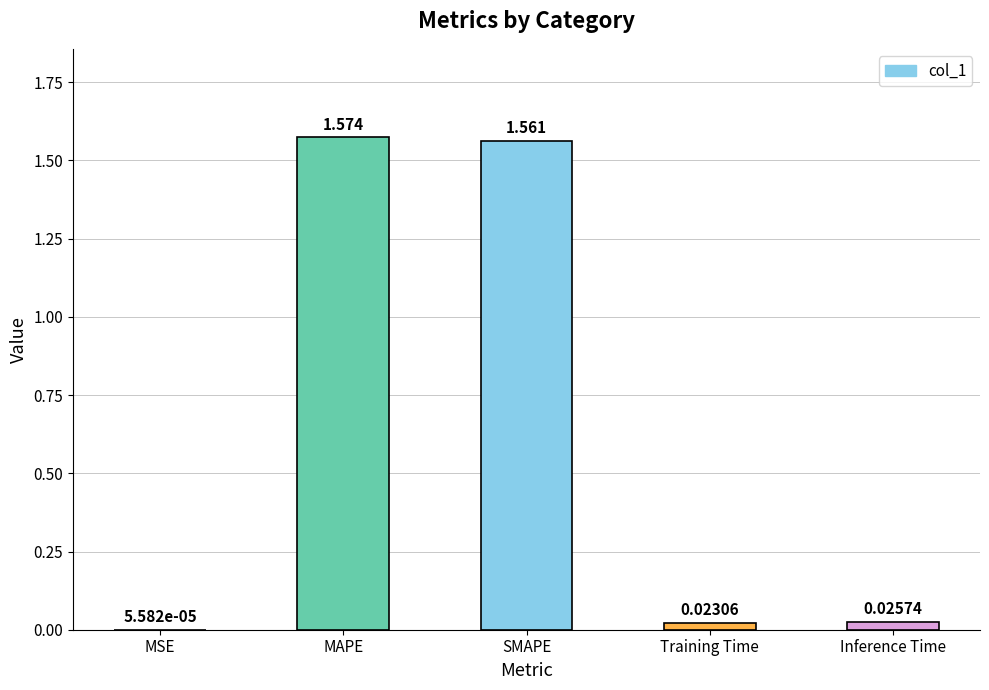

Between MAPE and SMAPE, which is larger?

MAPE